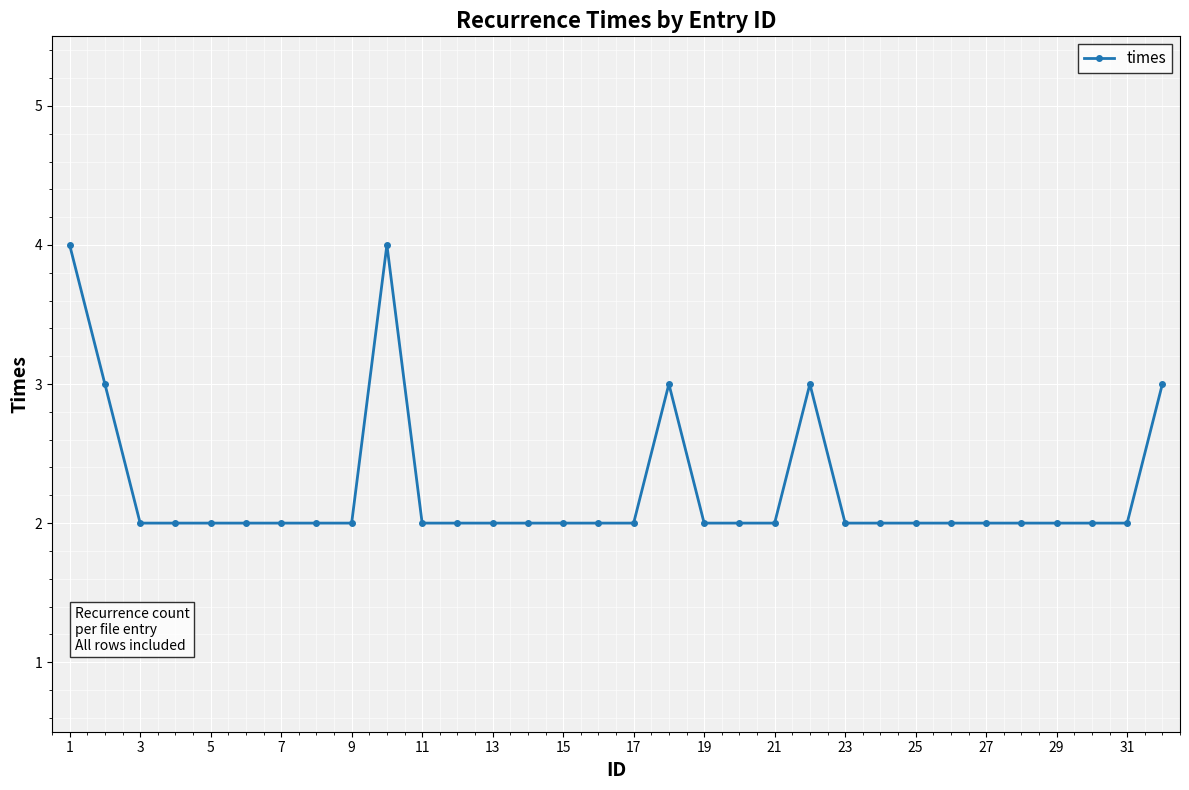

What is the value of the 16th point from the left?

2